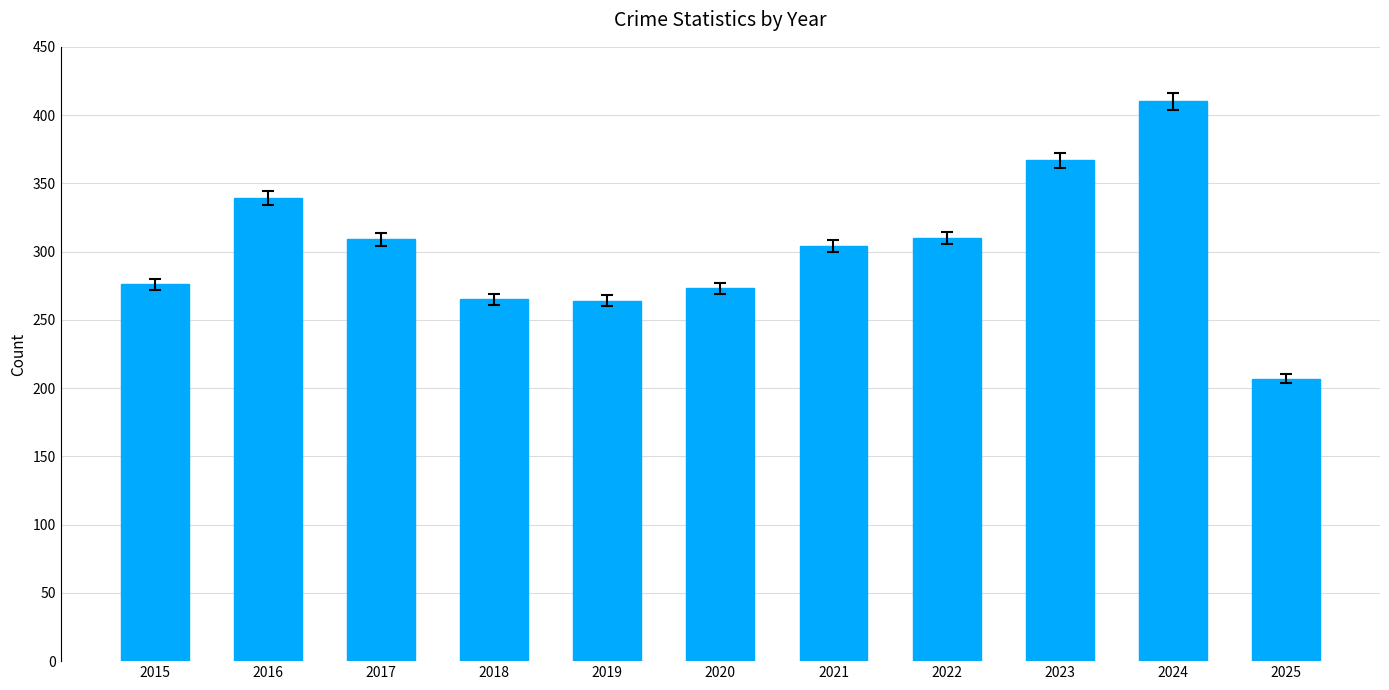

The value at 2015 is 276. True or false?

True